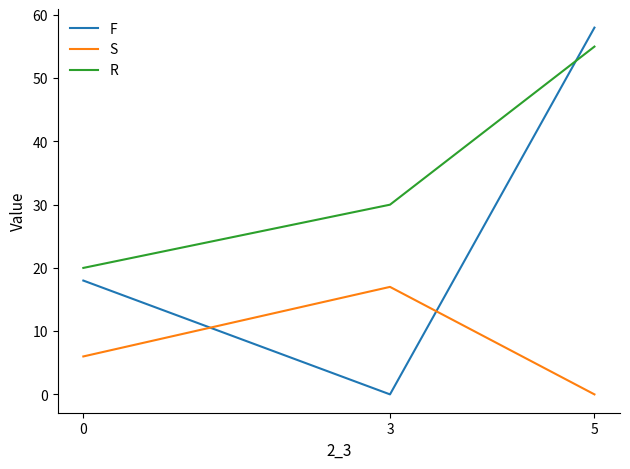

At how many categories does at least one series exceed 1?

3